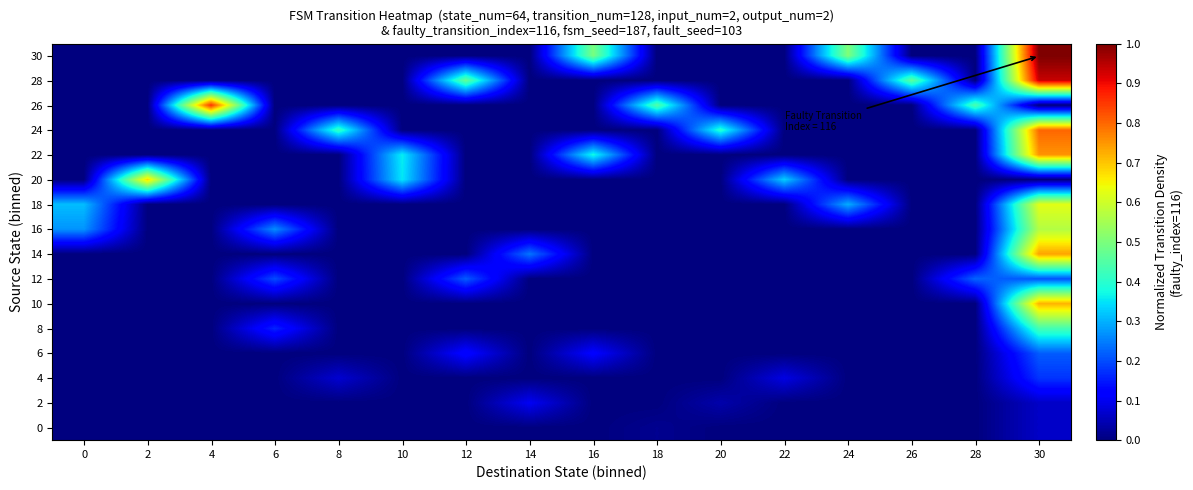

Rank the series by their maximum value, from lowest to highest.

0, 2, 4, 6, 12, 8, 16, 18, 20, 10, 14, 22, 24, 26, 28, 30